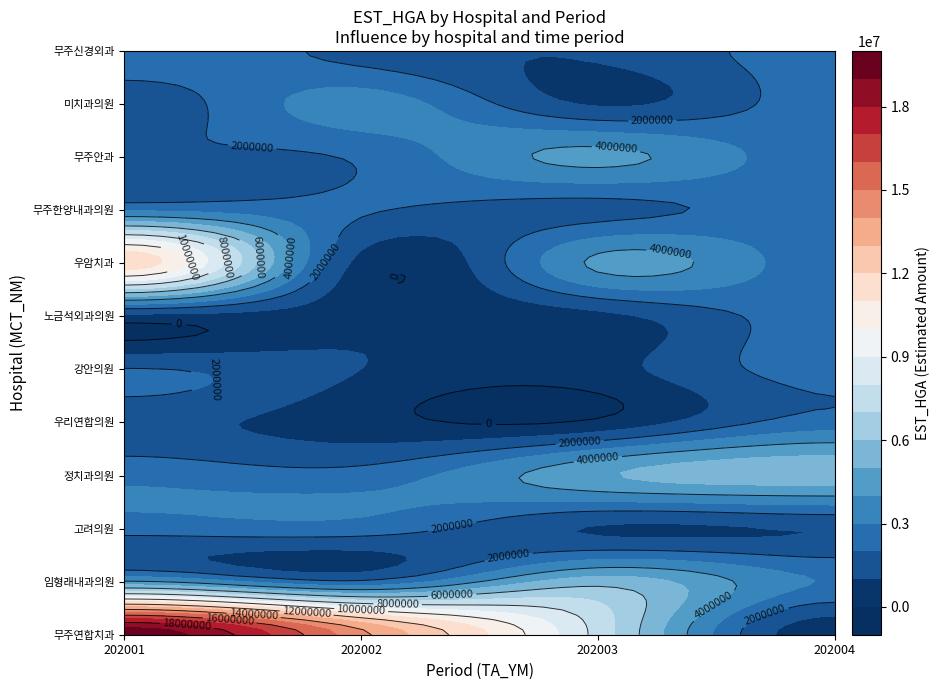

Where is 202001 nearest to the value 10116606?

우암치과